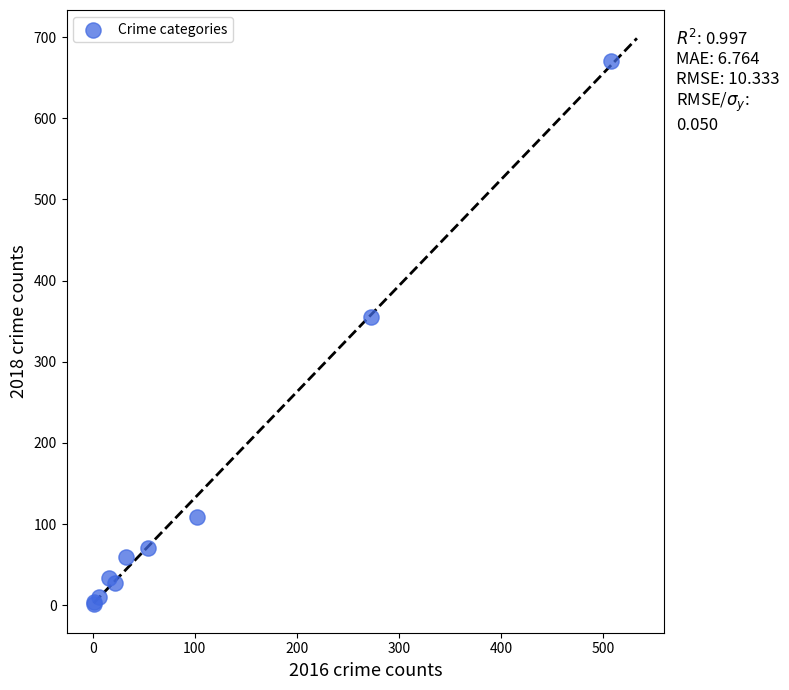

What Y value in the scatter plot is closest to 336?

355